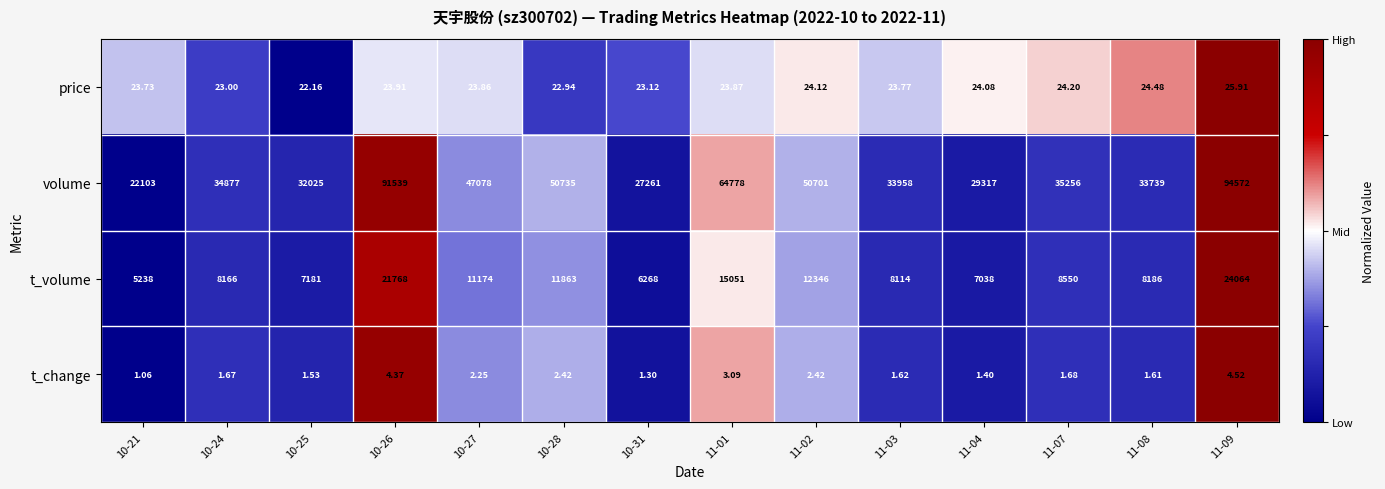

At 10-27, list the series in order from smallest to largest.

t_change, price, t_volume, volume